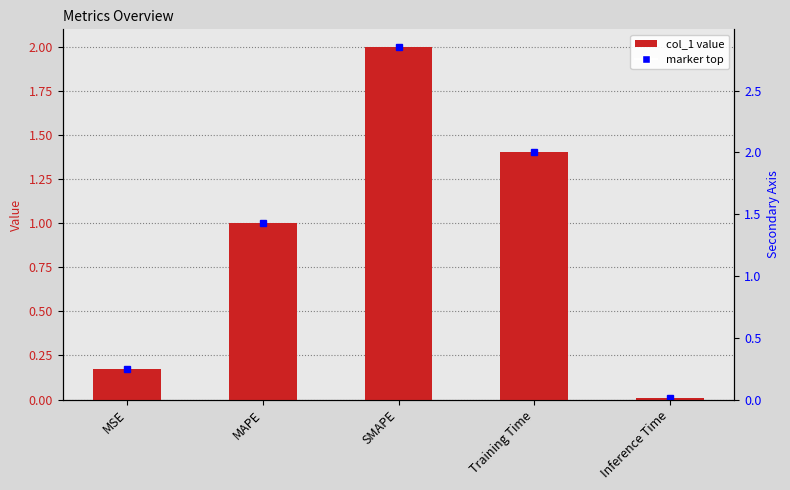

Does the chart contain any negative values?

No